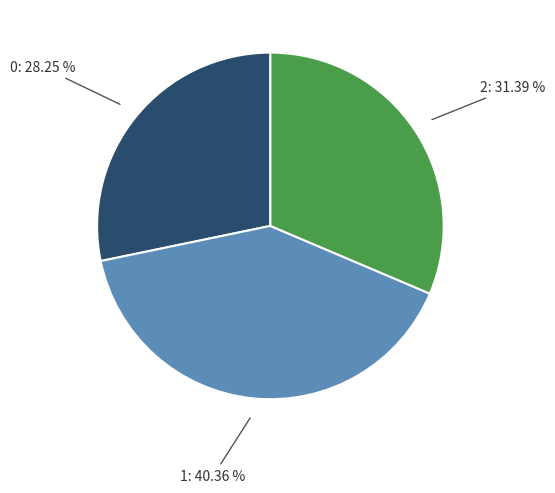

To the nearest percent, what percentage of the pie is 2?

31%